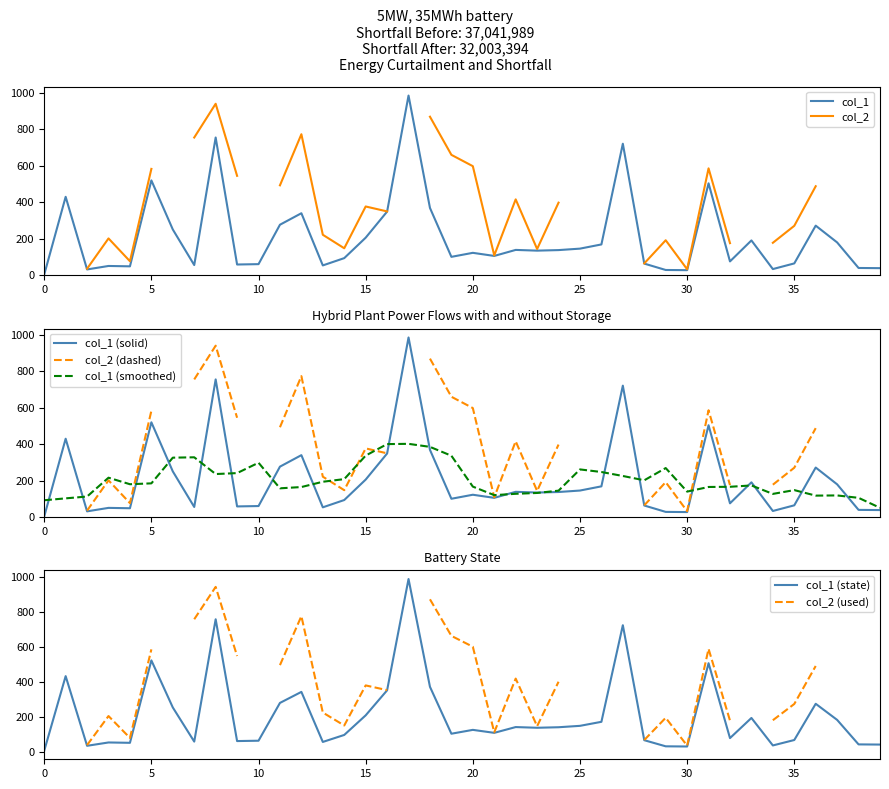

Is it true that col_1 (smoothed) equals 93.8 at 0?

True